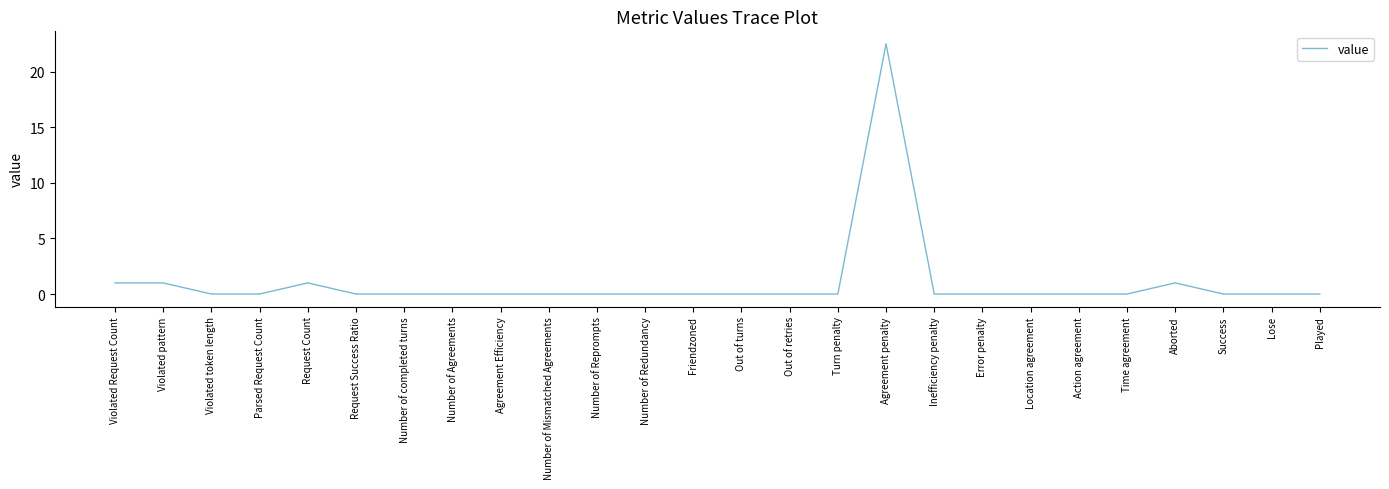

The chart shows a value of 0.0 at Number of Mismatched Agreements. True or false?

True